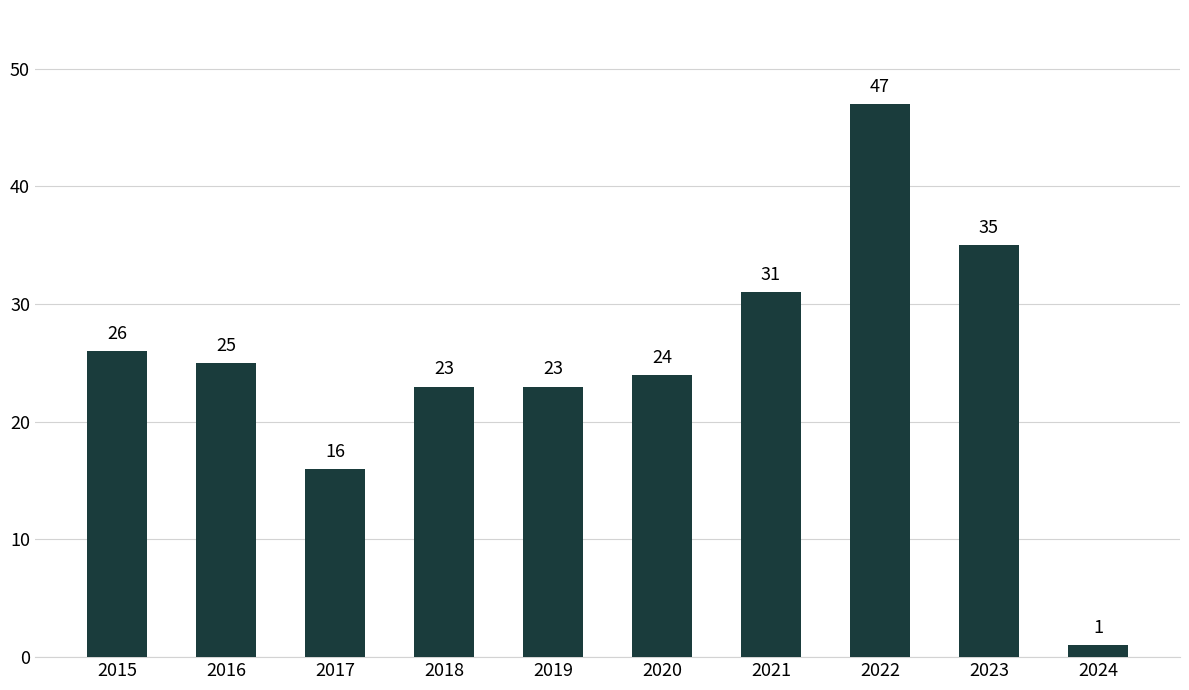

What is the change in value from 2022 to 2023?

-12